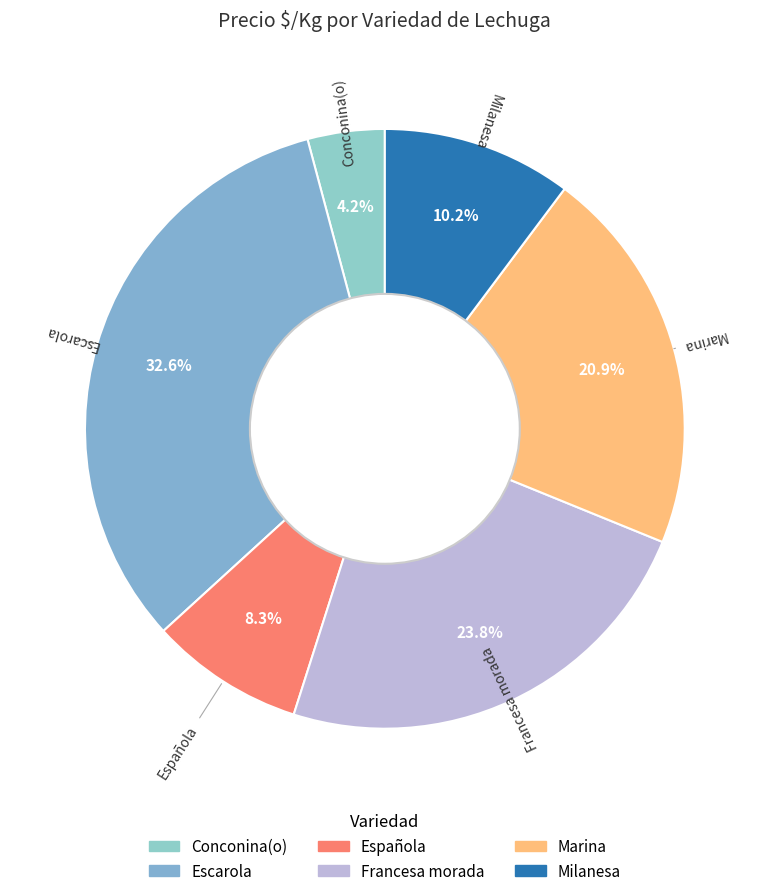

What portion of the pie excludes Escarola?

67.4%